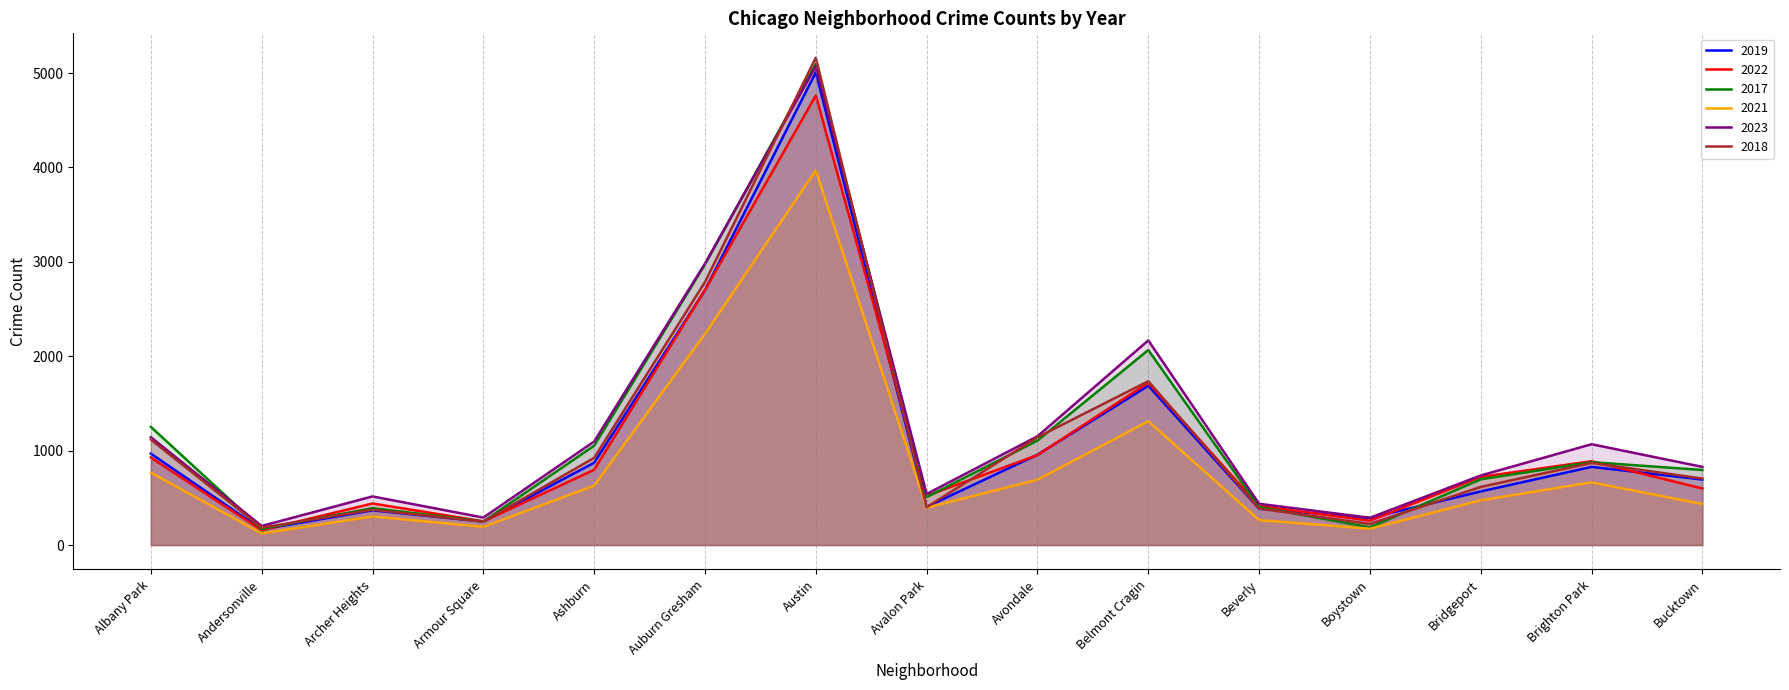

Reading left to right, extract all data points from this chart.

2019: Albany Park=968	Andersonville=166	Archer Heights=368	Armour Square=249	Ashburn=872	Auburn Gresham=2700	Austin=5008	Avalon Park=405	Avondale=957	Belmont Cragin=1687	Beverly=385	Boystown=287	Bridgeport=568	Brighton Park=828	Bucktown=694
2022: Albany Park=926	Andersonville=157	Archer Heights=440	Armour Square=251	Ashburn=797	Auburn Gresham=2702	Austin=4762	Avalon Park=522	Avondale=953	Belmont Cragin=1720	Beverly=414	Boystown=258	Bridgeport=722	Brighton Park=888	Bucktown=599
2017: Albany Park=1252	Andersonville=171	Archer Heights=391	Armour Square=250	Ashburn=1053	Auburn Gresham=2973	Austin=5096	Avalon Park=508	Avondale=1107	Belmont Cragin=2066	Beverly=403	Boystown=188	Bridgeport=697	Brighton Park=878	Bucktown=795
2021: Albany Park=767	Andersonville=123	Archer Heights=303	Armour Square=193	Ashburn=629	Auburn Gresham=2237	Austin=3970	Avalon Park=395	Avondale=692	Belmont Cragin=1312	Beverly=264	Boystown=173	Bridgeport=474	Brighton Park=664	Bucktown=435
2023: Albany Park=1142	Andersonville=202	Archer Heights=515	Armour Square=291	Ashburn=1097	Auburn Gresham=2982	Austin=5072	Avalon Park=541	Avondale=1152	Belmont Cragin=2168	Beverly=437	Boystown=289	Bridgeport=737	Brighton Park=1068	Bucktown=828
2018: Albany Park=1117	Andersonville=184	Archer Heights=374	Armour Square=248	Ashburn=924	Auburn Gresham=2787	Austin=5163	Avalon Park=401	Avondale=1142	Belmont Cragin=1736	Beverly=386	Boystown=224	Bridgeport=616	Brighton Park=870	Bucktown=704